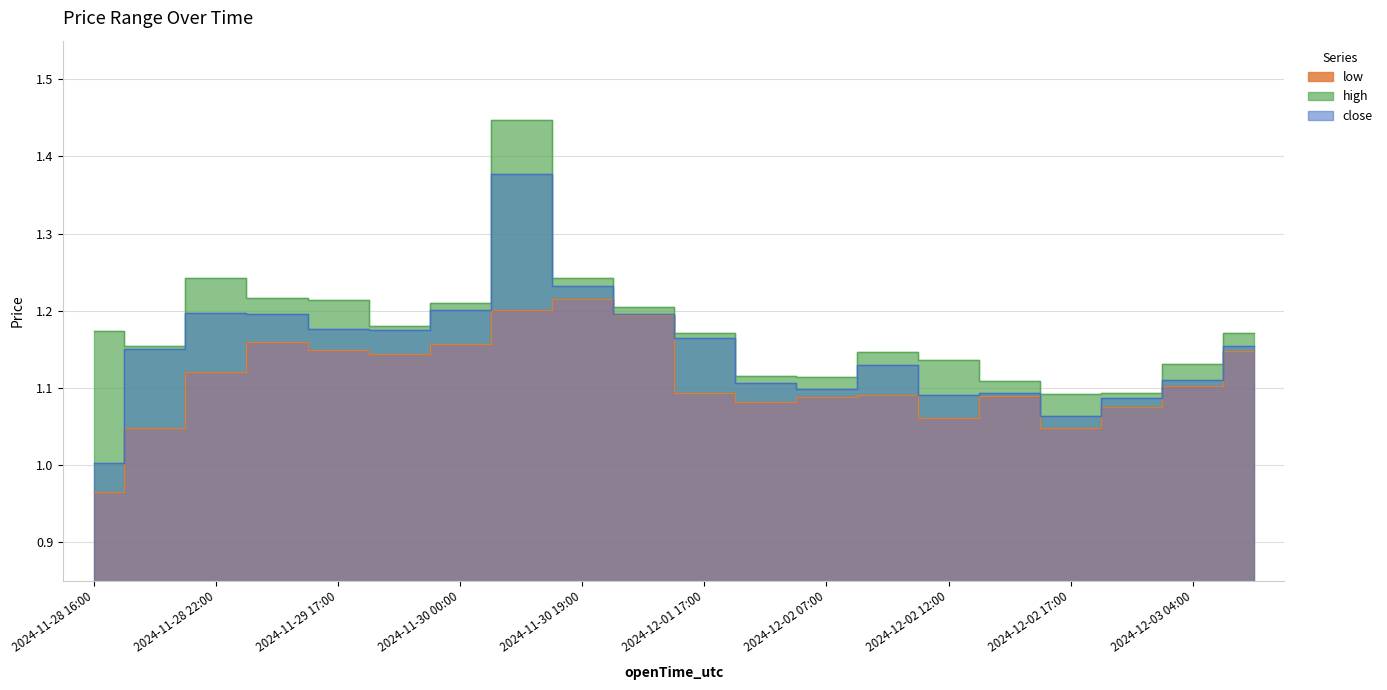

What is the label of the 2nd point from the right?

2024-12-03 04:00